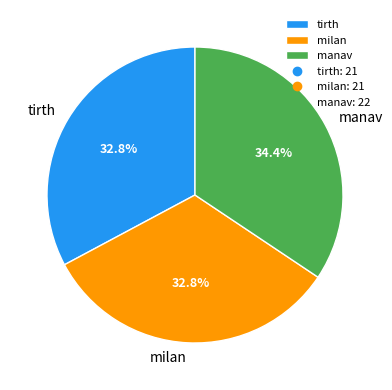

Is manav the majority of the pie?

No